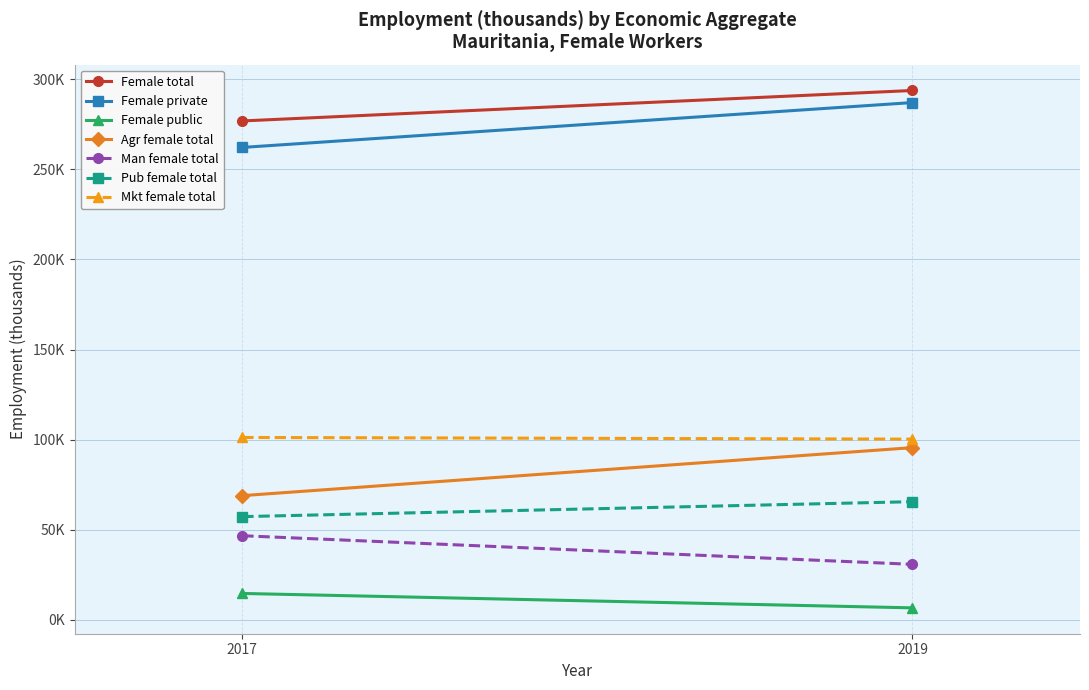

How many values in the Female (public sector) series exceed 14?

1